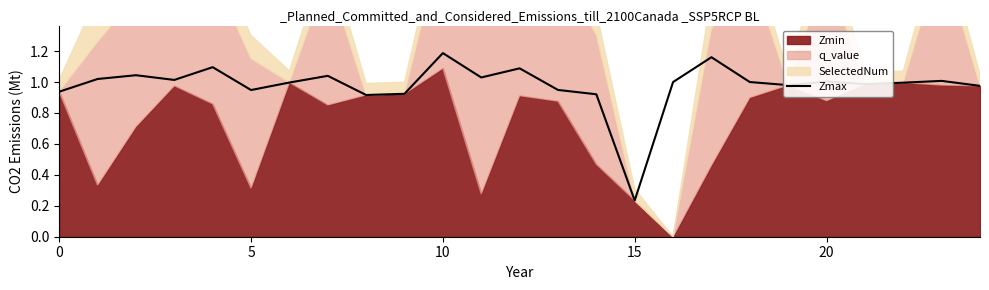

Where is Zmax nearest to the value 0?

15